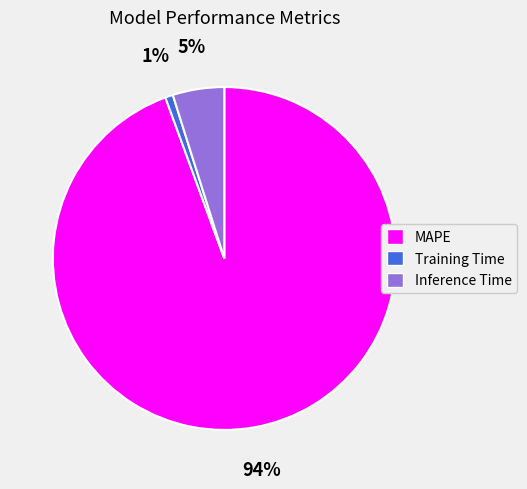

Which category has the smallest portion of the pie?

Training Time